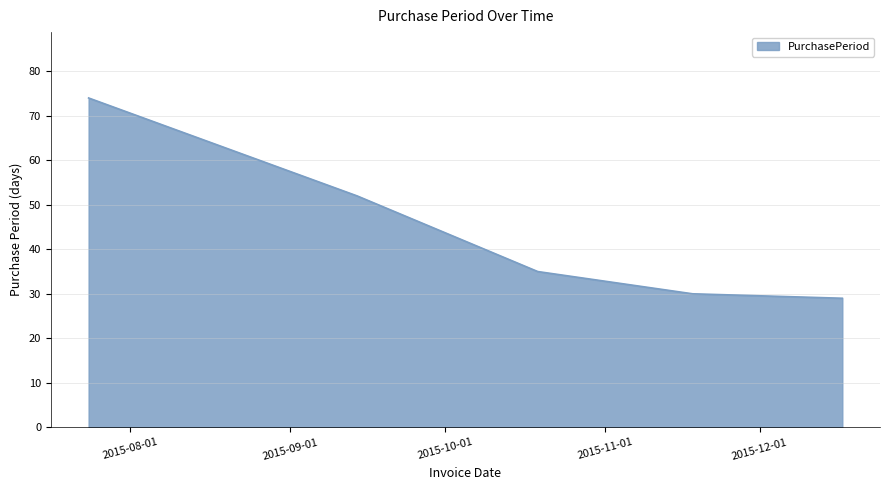

Reading left to right, list all the values displayed in this chart.

74	52	35	30	29